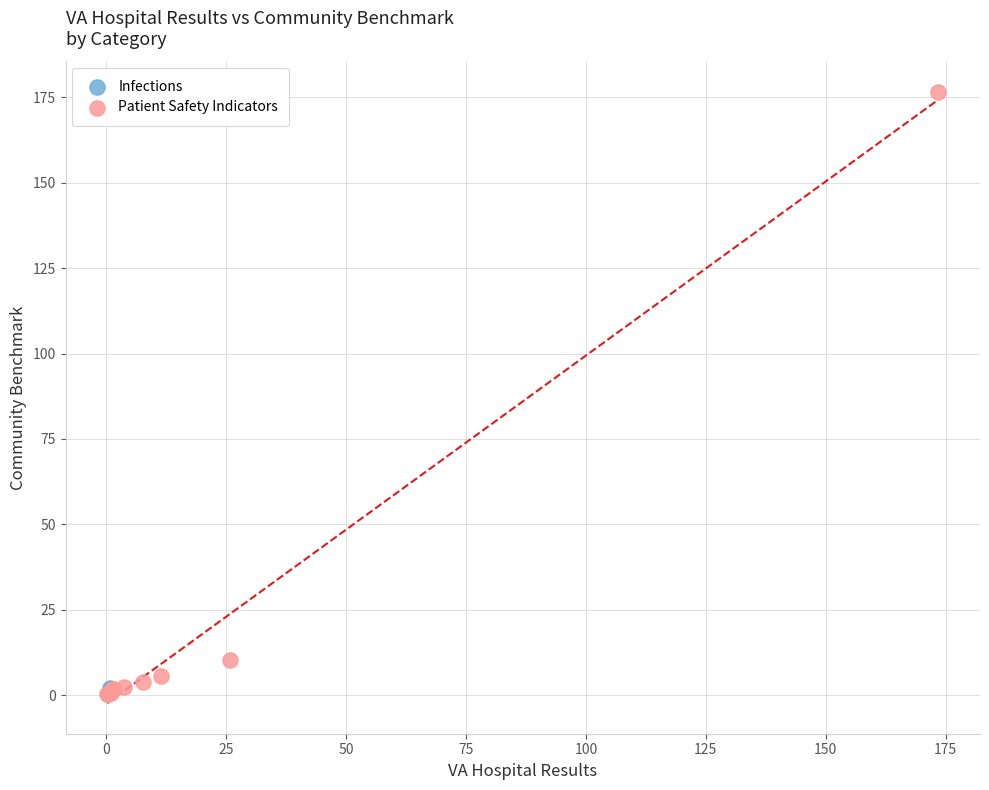

What are all the series names shown in the legend?

Infections, Patient Safety Indicators